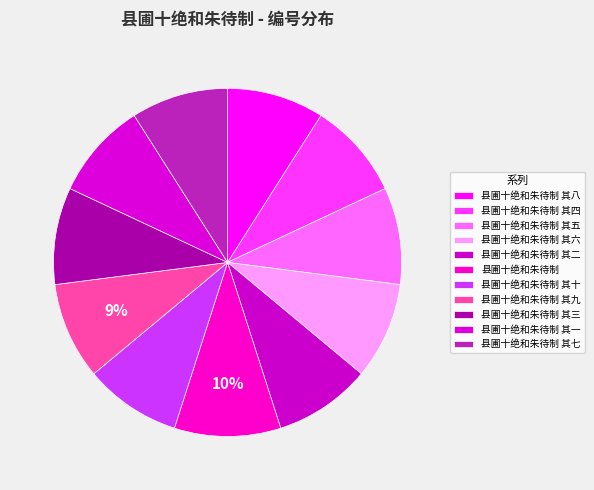

True or false: 县圃十绝和朱待制 其三 accounts for 9% of the total.

True